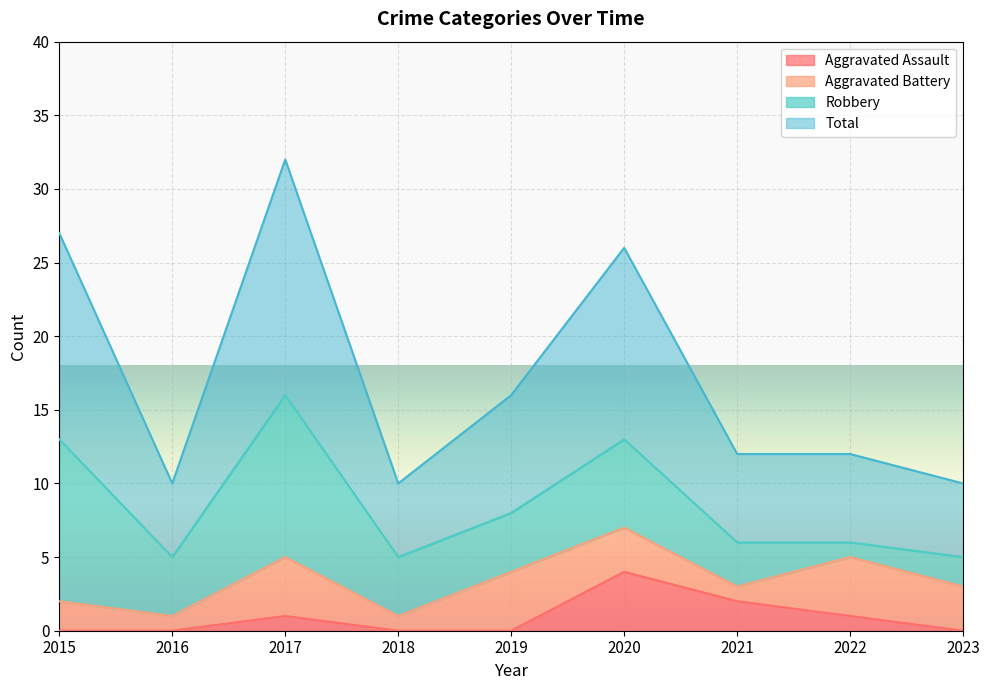

In Aggravated Assault, how many points are higher than both neighbors (excluding endpoints)?

2